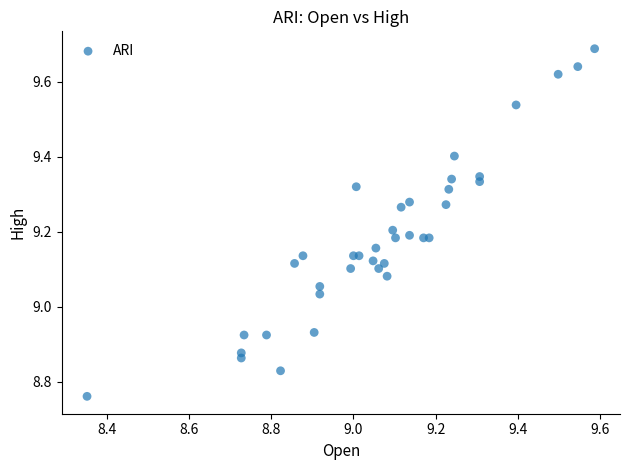

What is the range of X values (max minus min)?

1.2